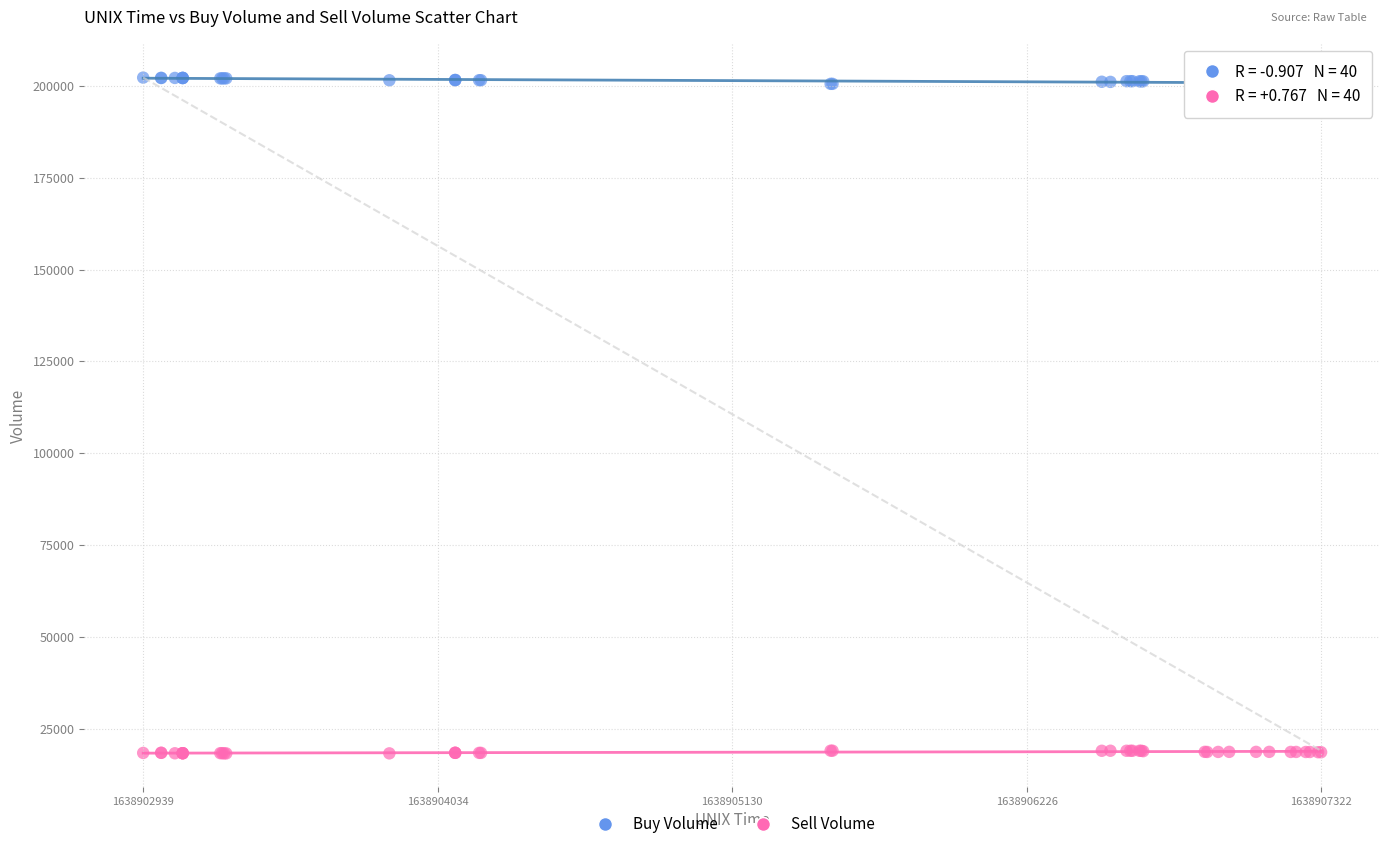

Which series reaches the maximum Y coordinate?

Buy Volume